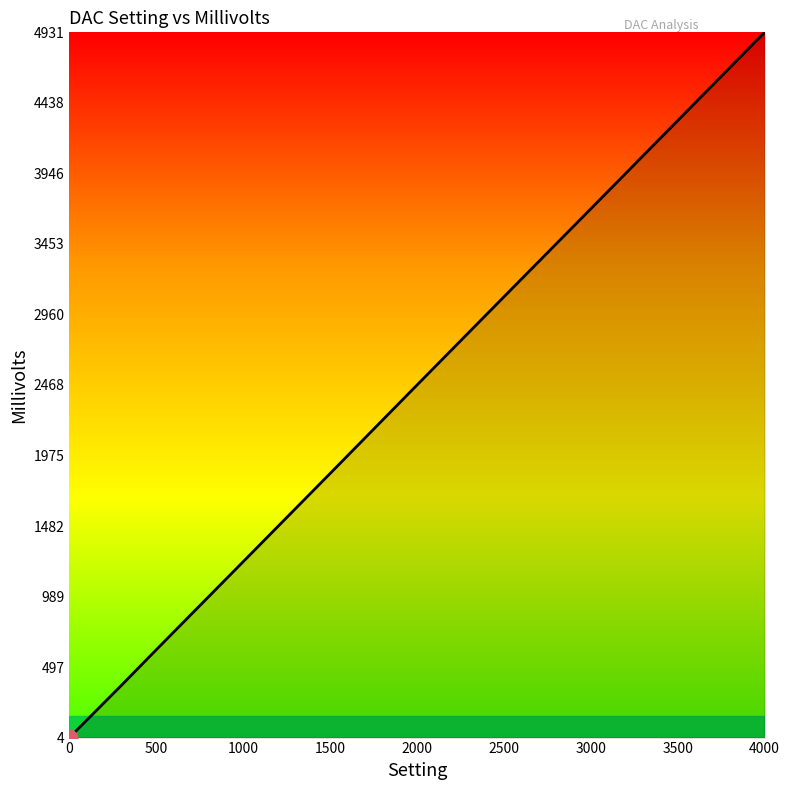

Does the chart display data point markers on the line(s)?

No